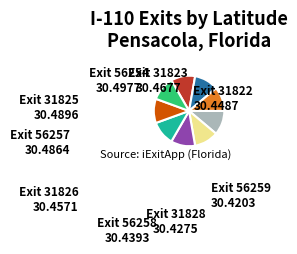

Count the number of slices in the pie.

9